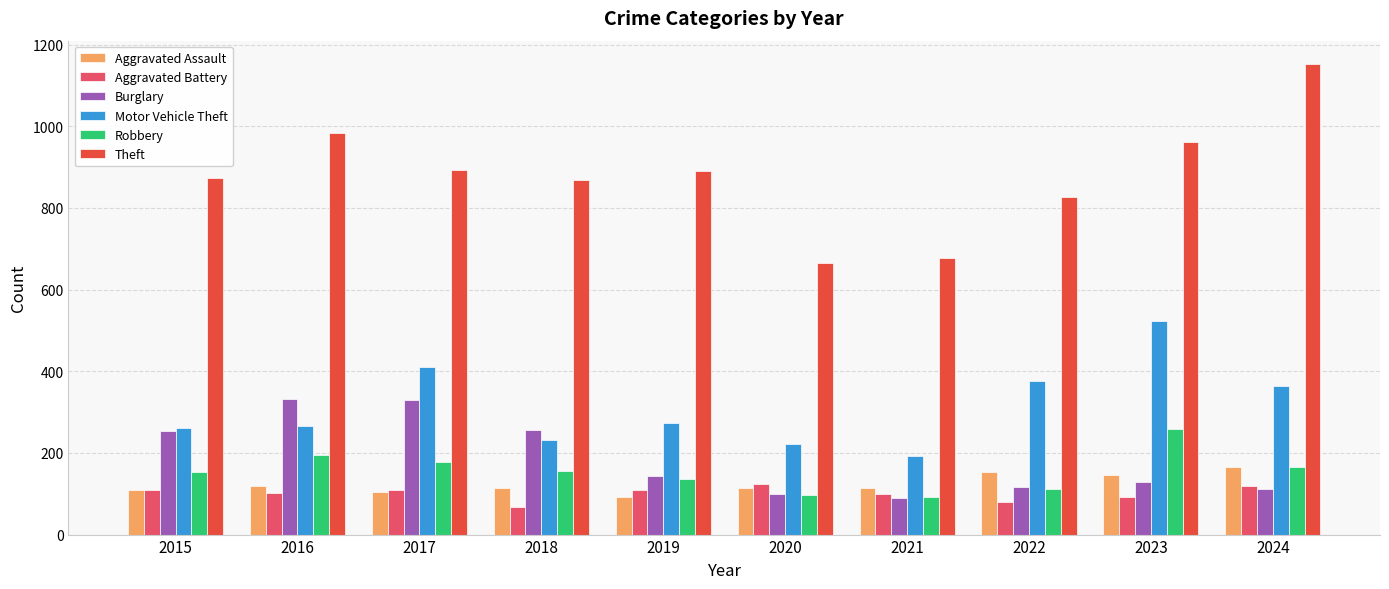

Does the chart contain any negative values?

No